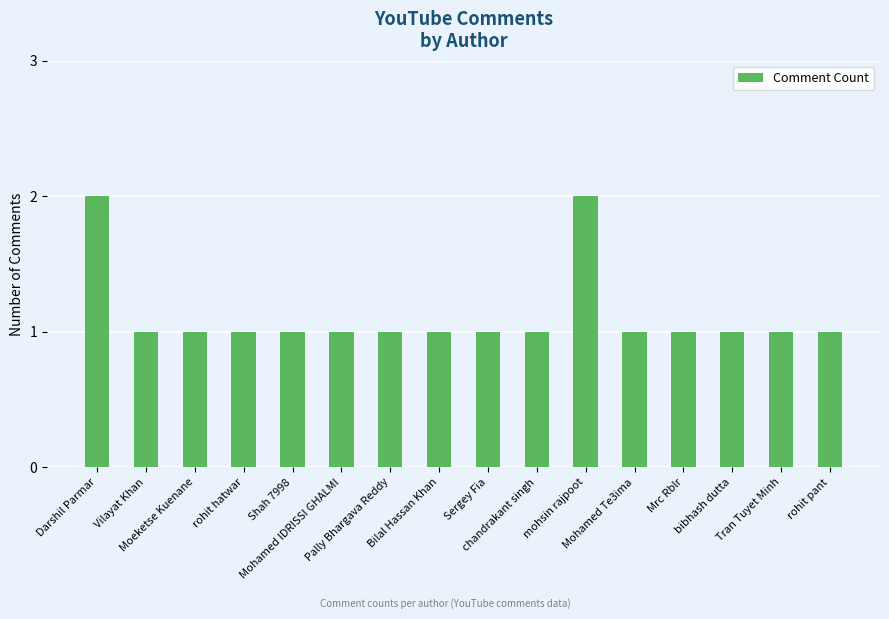

What is the sum of all values?

18